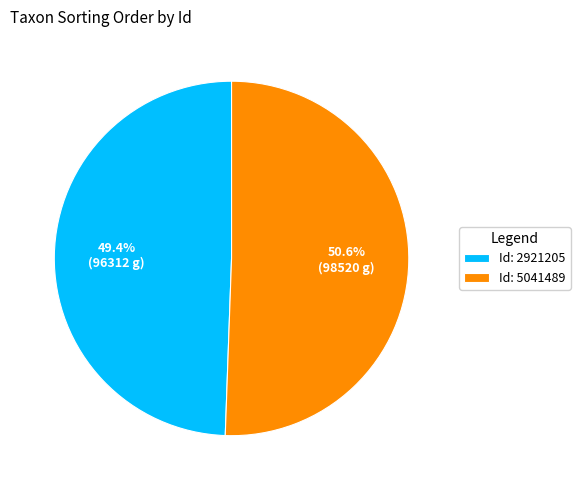

To the nearest percent, what is the average slice percentage?

50%